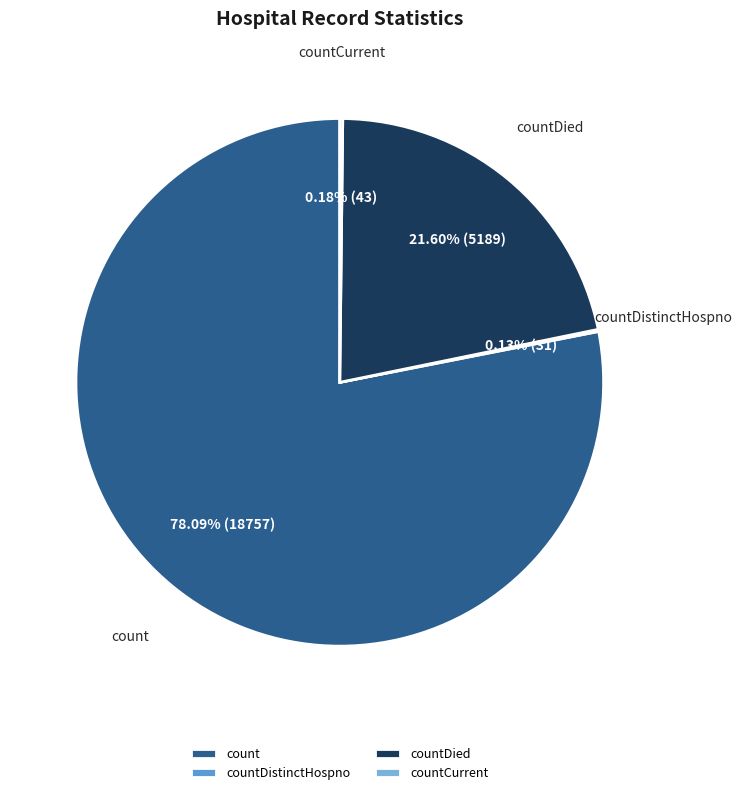

The countDied slice represents 22% of the pie. True or false?

True